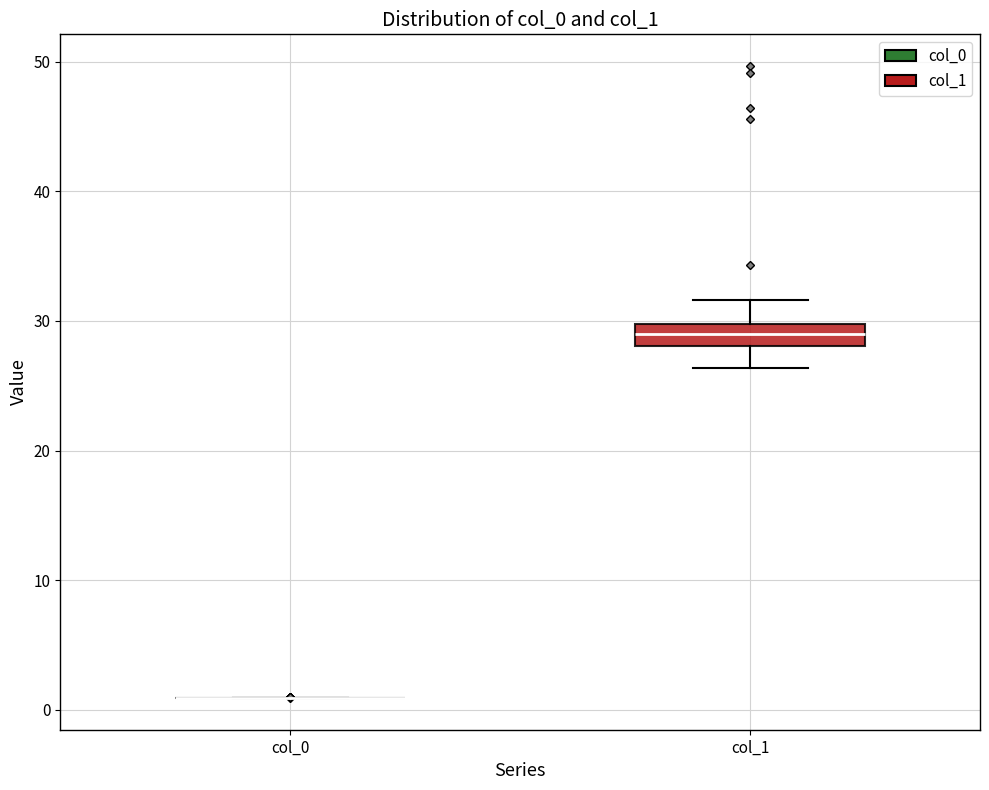

Which box is the tallest, from its lower edge to its upper edge?

col_1